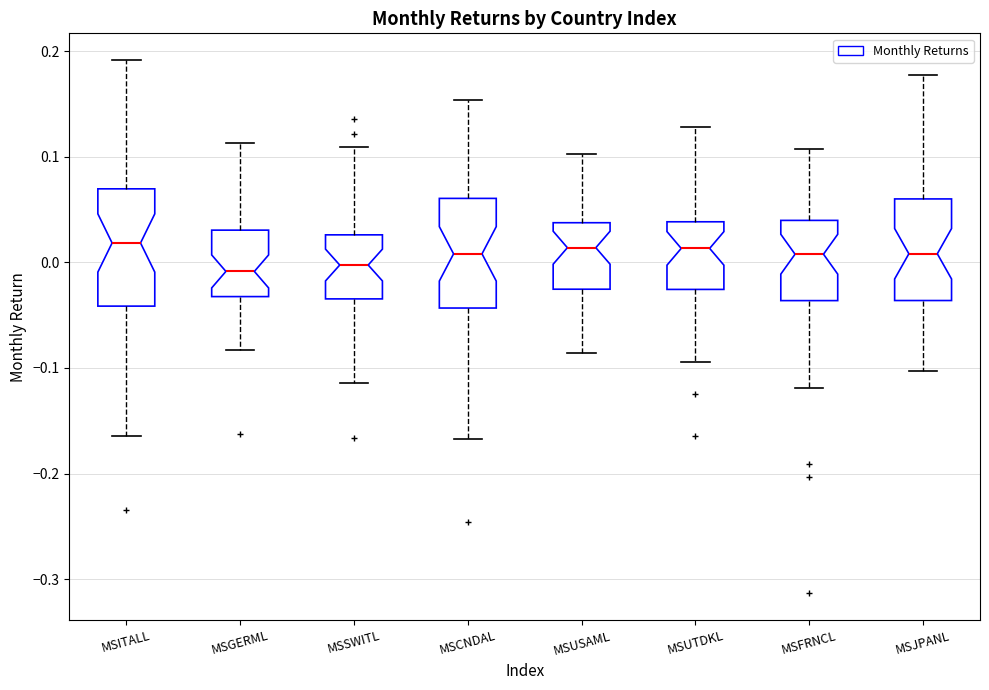

Reading left to right, read every box against the y-axis: the position of its median line, the range the box covers, and the ends of its whiskers. The values are not printed on the chart, so give them approximately, as read against the axis.

MSITALL: median 0.02, box -0.04 to 0.07, whiskers -0.16 to 0.19
MSGERML: median -0.01, box -0.03 to 0.03, whiskers -0.08 to 0.11
MSSWITL: median 0.00, box -0.03 to 0.03, whiskers -0.11 to 0.11
MSCNDAL: median 0.01, box -0.04 to 0.06, whiskers -0.17 to 0.15
MSUSAML: median 0.01, box -0.03 to 0.04, whiskers -0.09 to 0.10
MSUTDKL: median 0.01, box -0.03 to 0.04, whiskers -0.09 to 0.13
MSFRNCL: median 0.01, box -0.04 to 0.04, whiskers -0.12 to 0.11
MSJPANL: median 0.01, box -0.04 to 0.06, whiskers -0.10 to 0.18